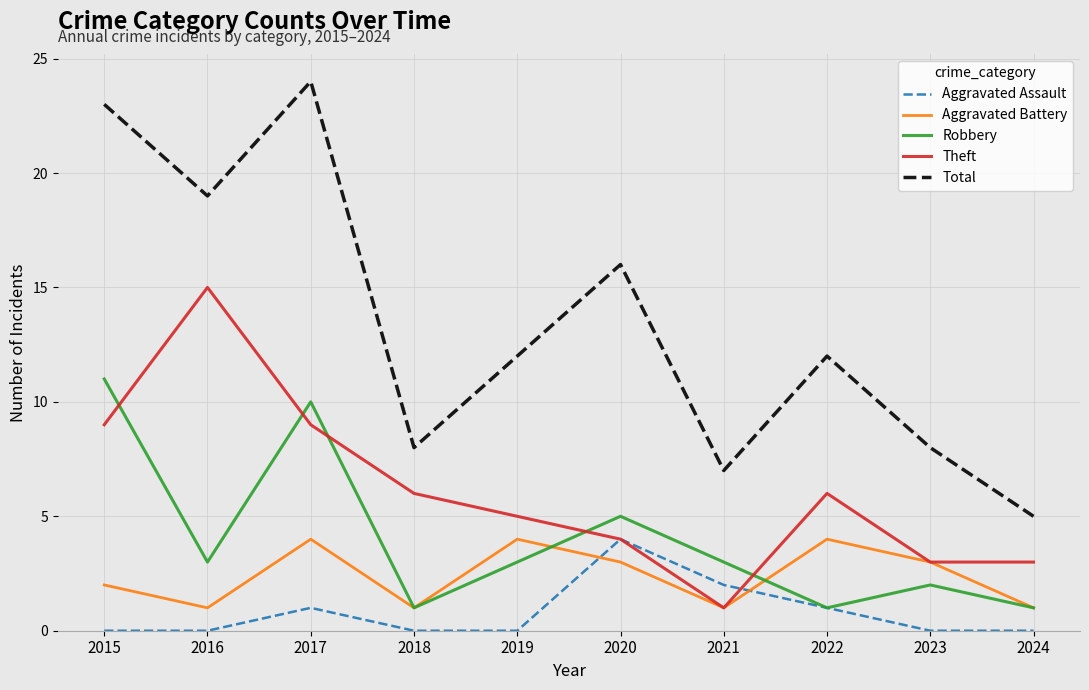

Is the value of Aggravated Battery at 2017 greater than the value of Total at 2015?

No